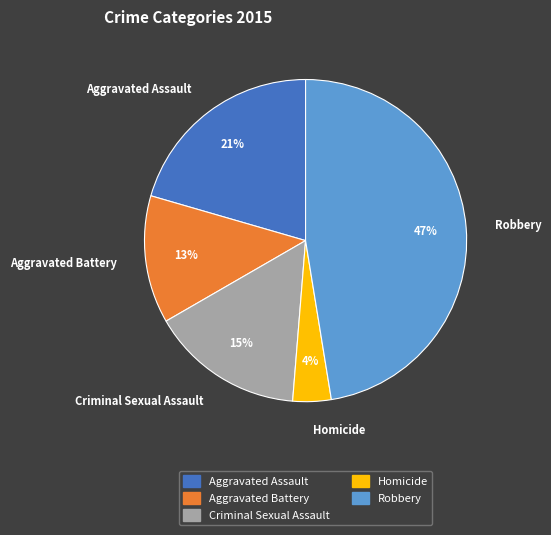

Combined, do Criminal Sexual Assault and Aggravated Assault account for over 50%?

No